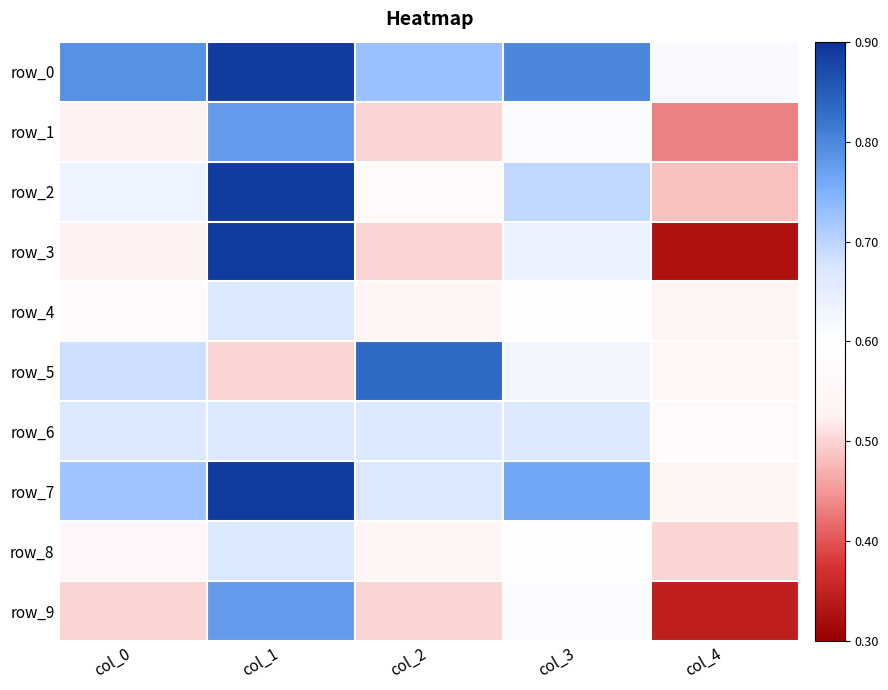

At which category is the sum across all series the highest?

col_1